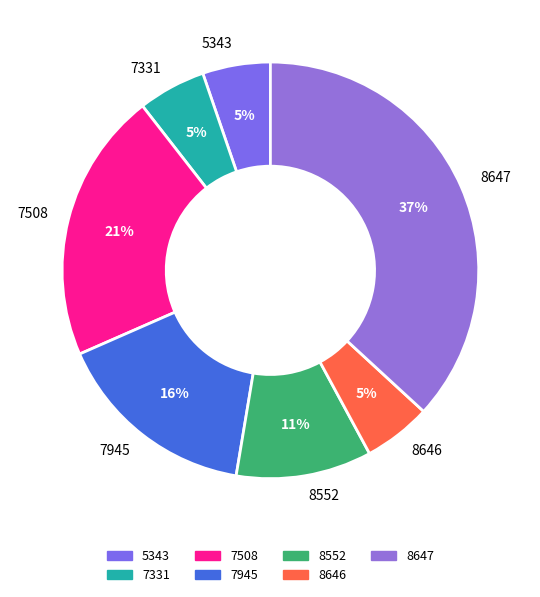

Approximately how many times larger is the value at 8552 compared to 7508?

0.5